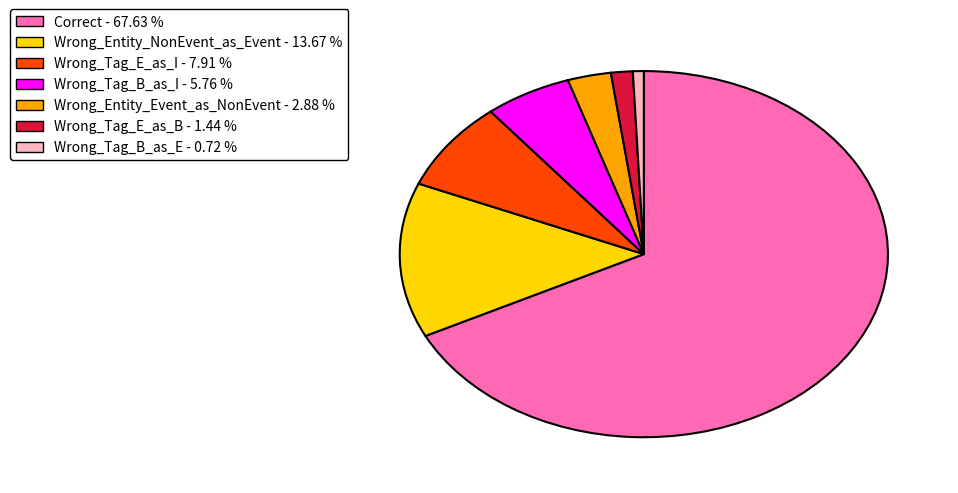

Do Wrong_Tag_E_as_I and Wrong_Entity_NonEvent_as_Event together represent more than half of the pie?

No